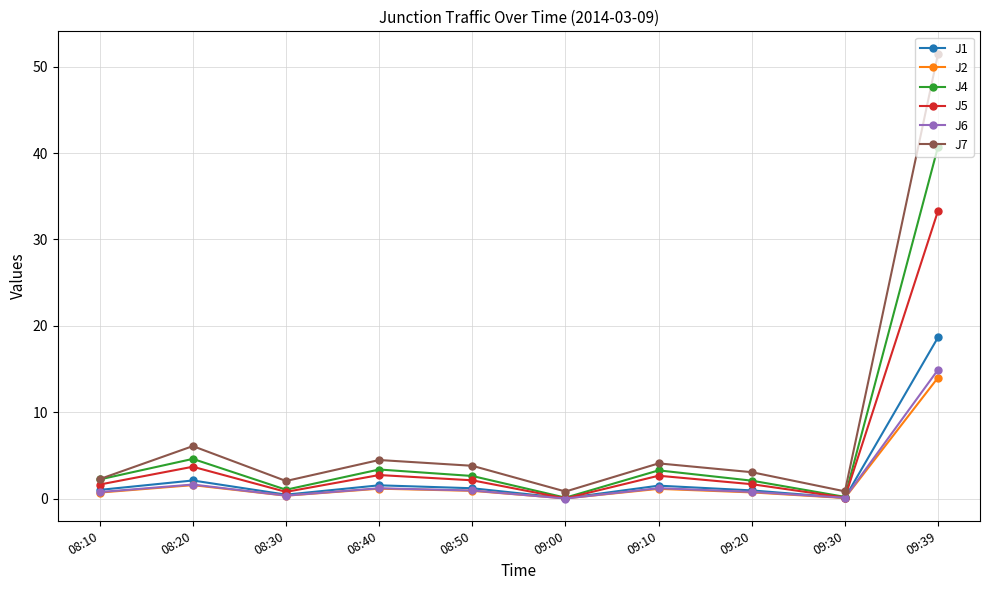

At which label does J2 reach its peak?

09:39